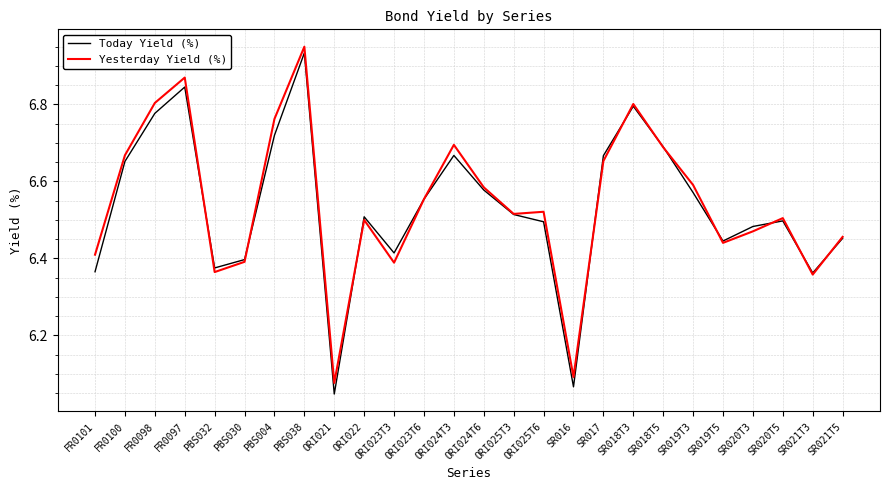

What position from the left is PBS030?

6